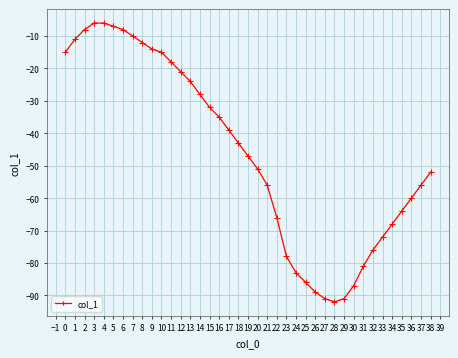

Where does the data first go above -47?

0